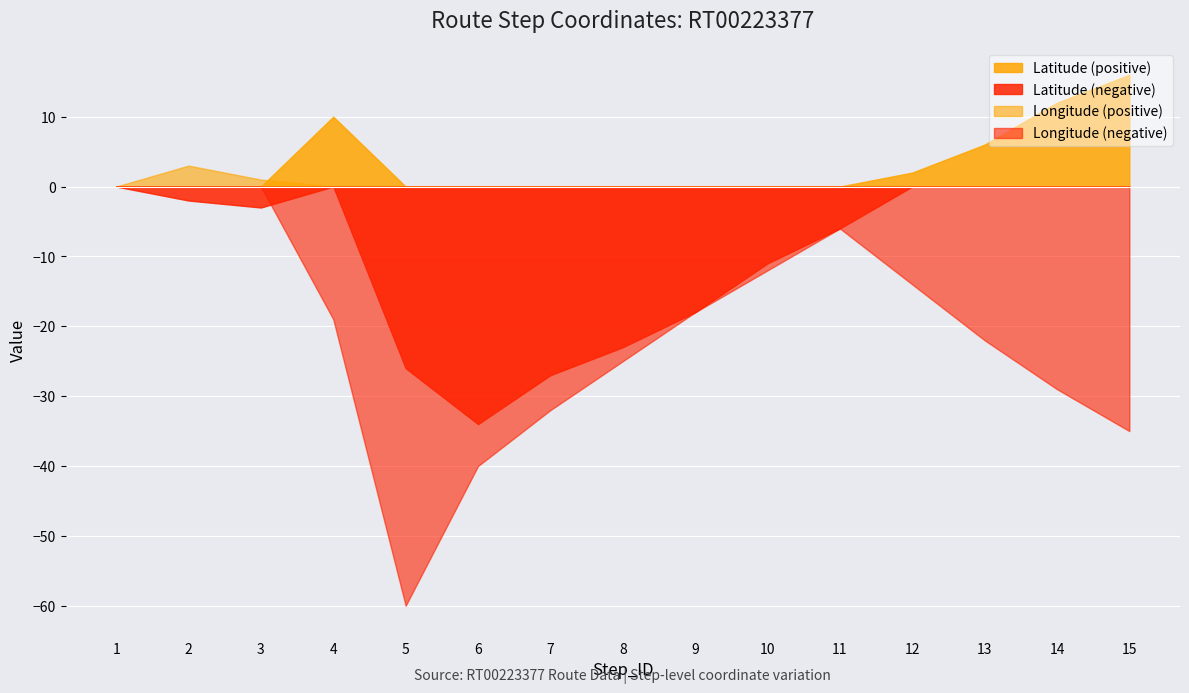

Which category has the highest value across all series?

15